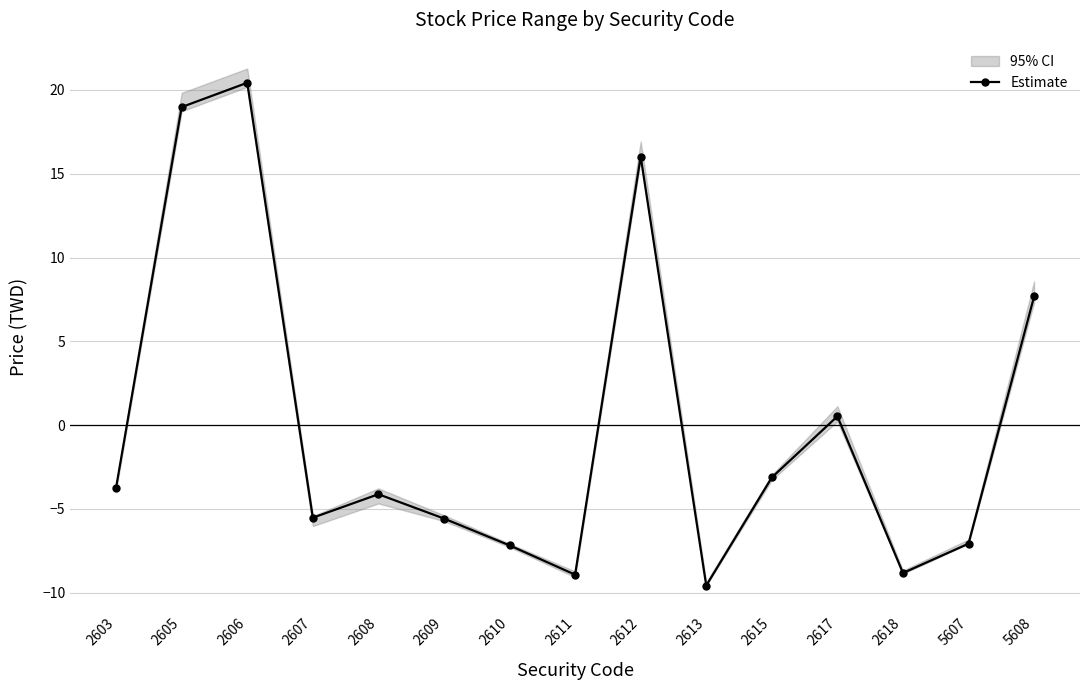

How many lines are shown in the chart?

1